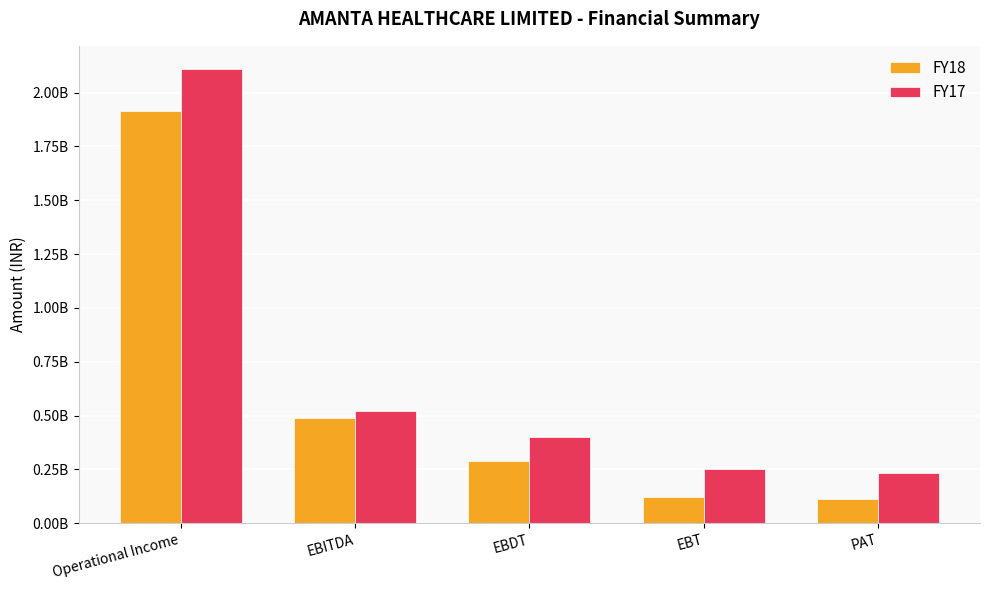

Reading left to right, transcribe all the data shown in this chart.

FY18: Operational Income=1915483000	EBITDA=486451000	EBDT=288344000	EBT=123943000	PAT=113331000
FY17: Operational Income=2111661000	EBITDA=523126000	EBDT=400267000	EBT=254169000	PAT=231588000